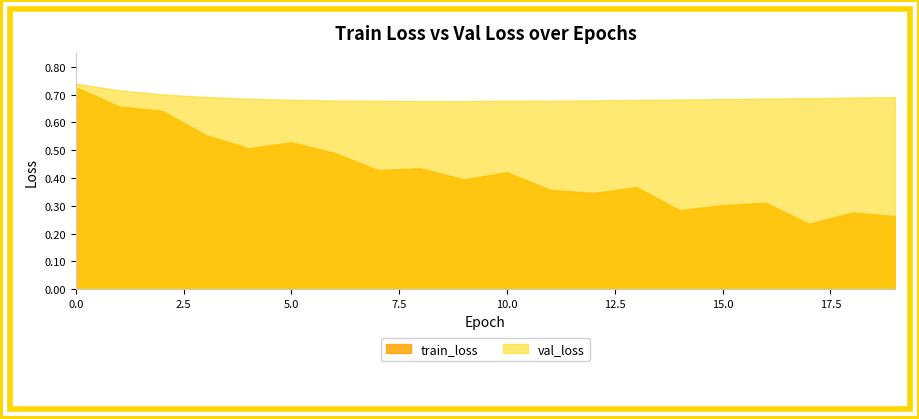

What are all the series names shown in the legend?

train_loss, val_loss